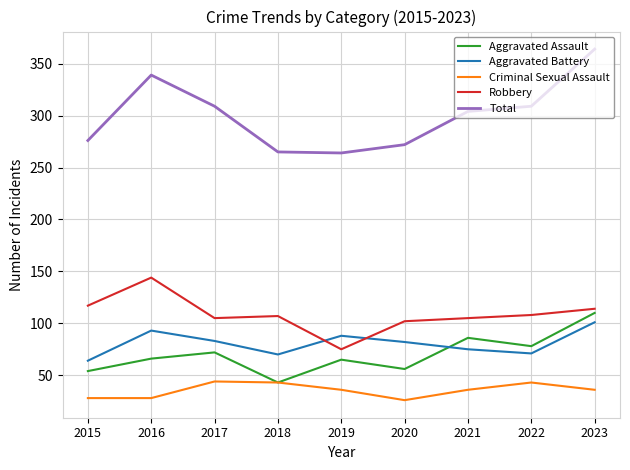

At 2016, list the series in order from smallest to largest.

Criminal Sexual Assault, Aggravated Assault, Aggravated Battery, Robbery, Total